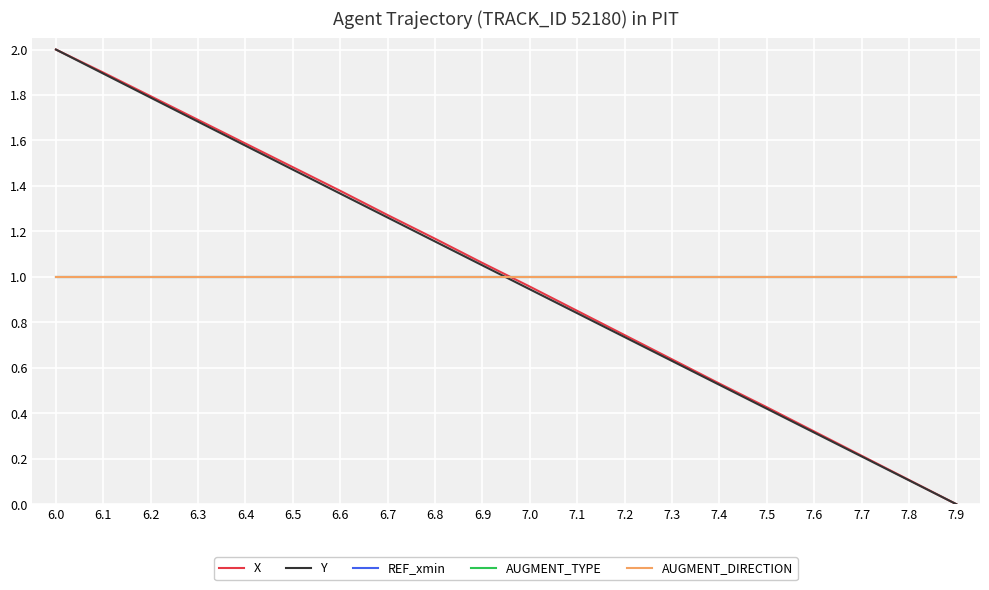

Which category has the highest value in the Y series?

6.0